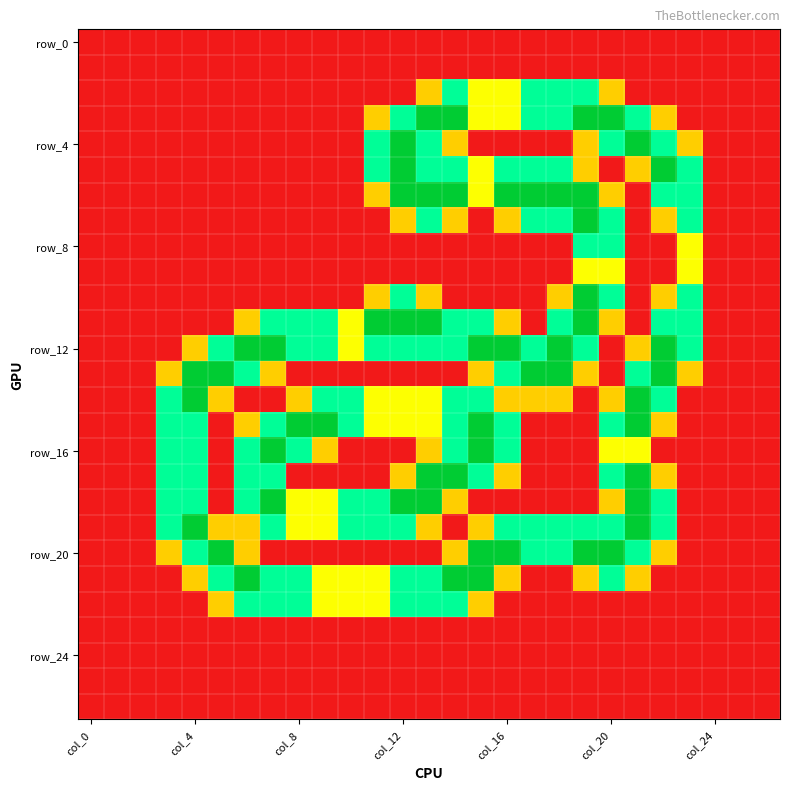

How many data points does each series have?

27